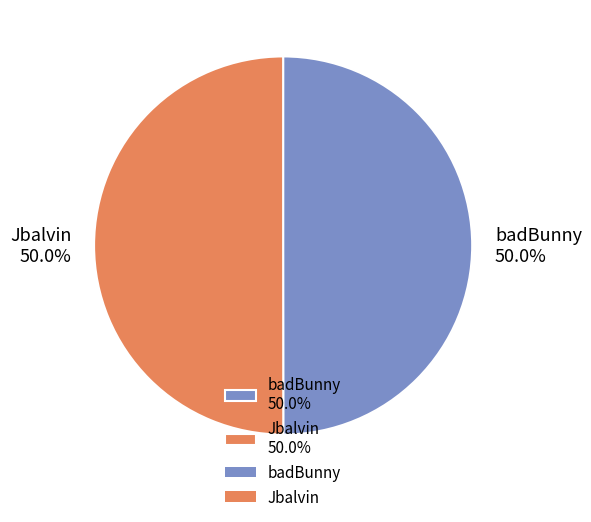

Approximately how many times larger is the value at badBunny 50.0% compared to Jbalvin 50.0%?

1.0